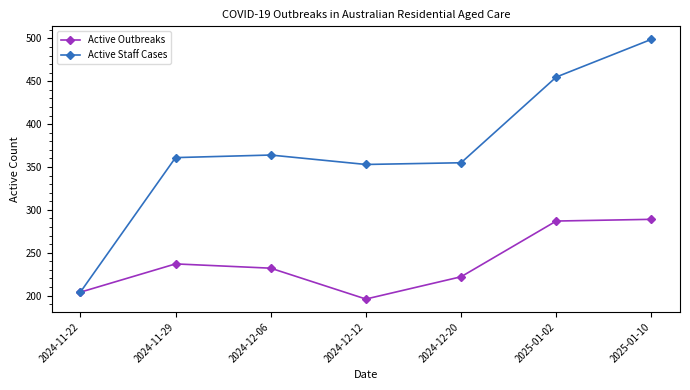

At which label does Active Staff Cases reach its minimum?

2024-11-22